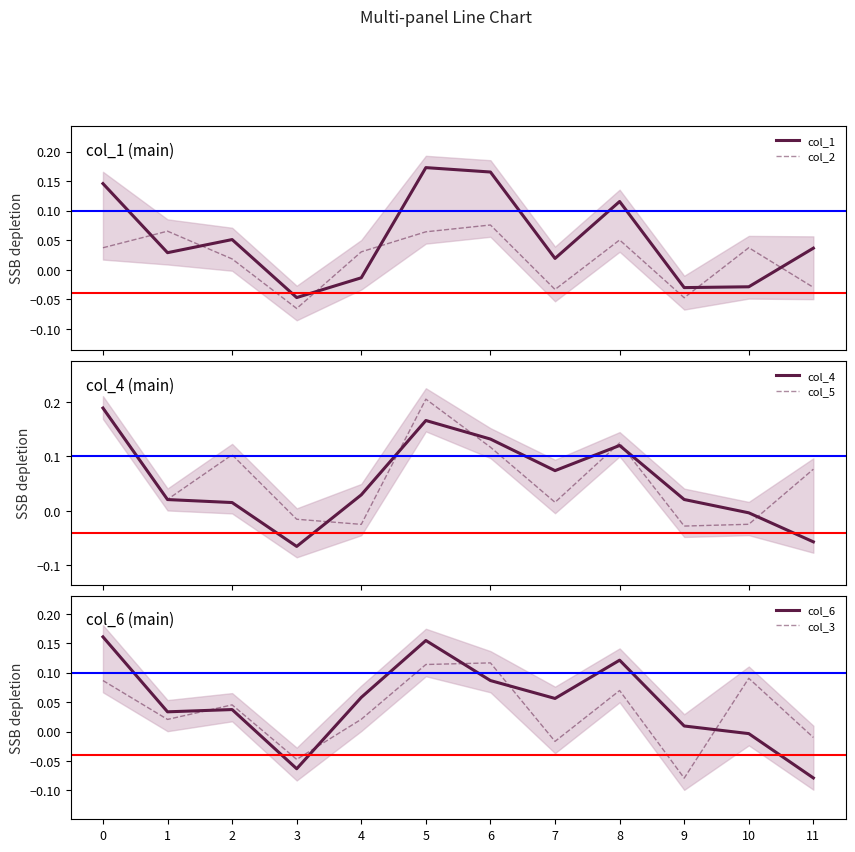

Where do col_3 and col_2 first cross each other?

0 and 1